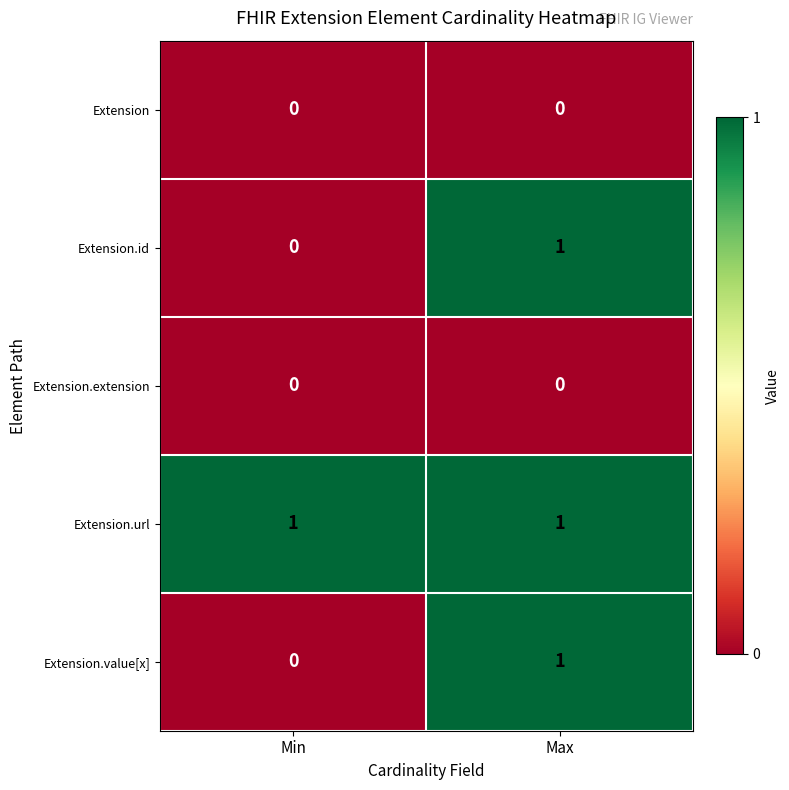

True or false: Extension.url has a value of 1 at Min.

True